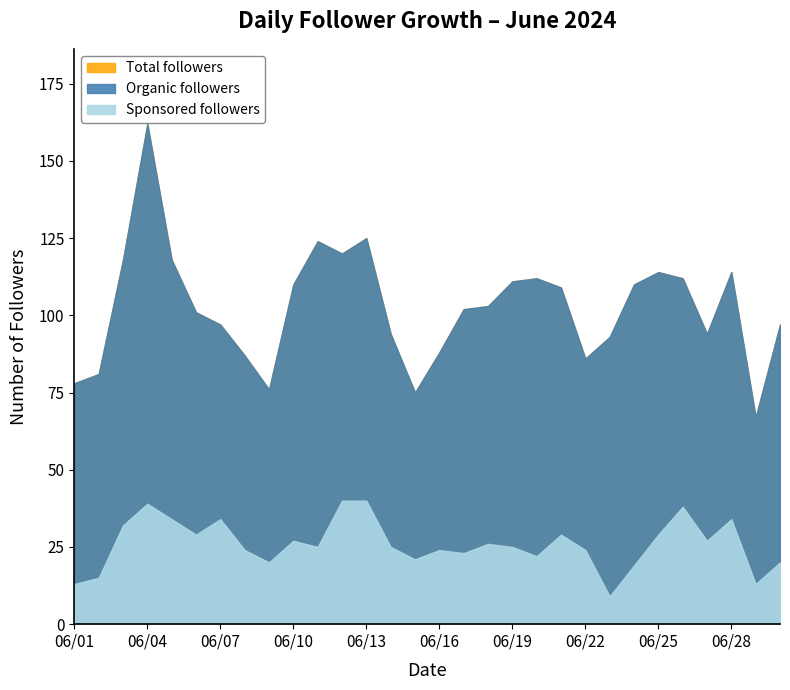

At which label does Total followers first exceed 103?

06/03